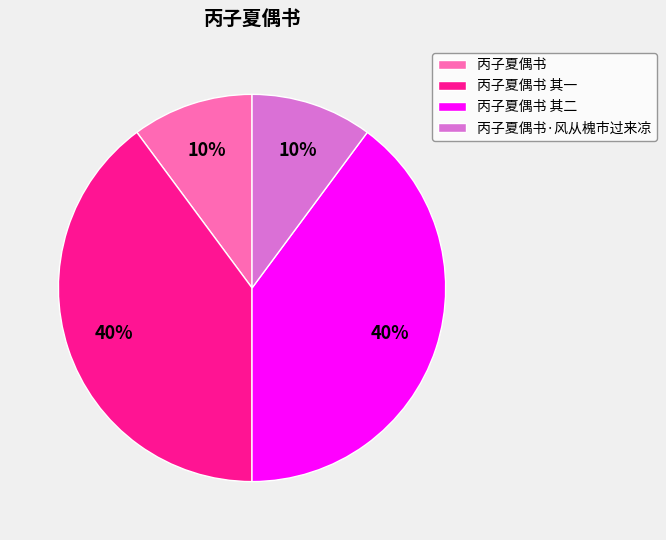

What percentage is the 丙子夏偶书 其二 slice, to the nearest percent?

40%